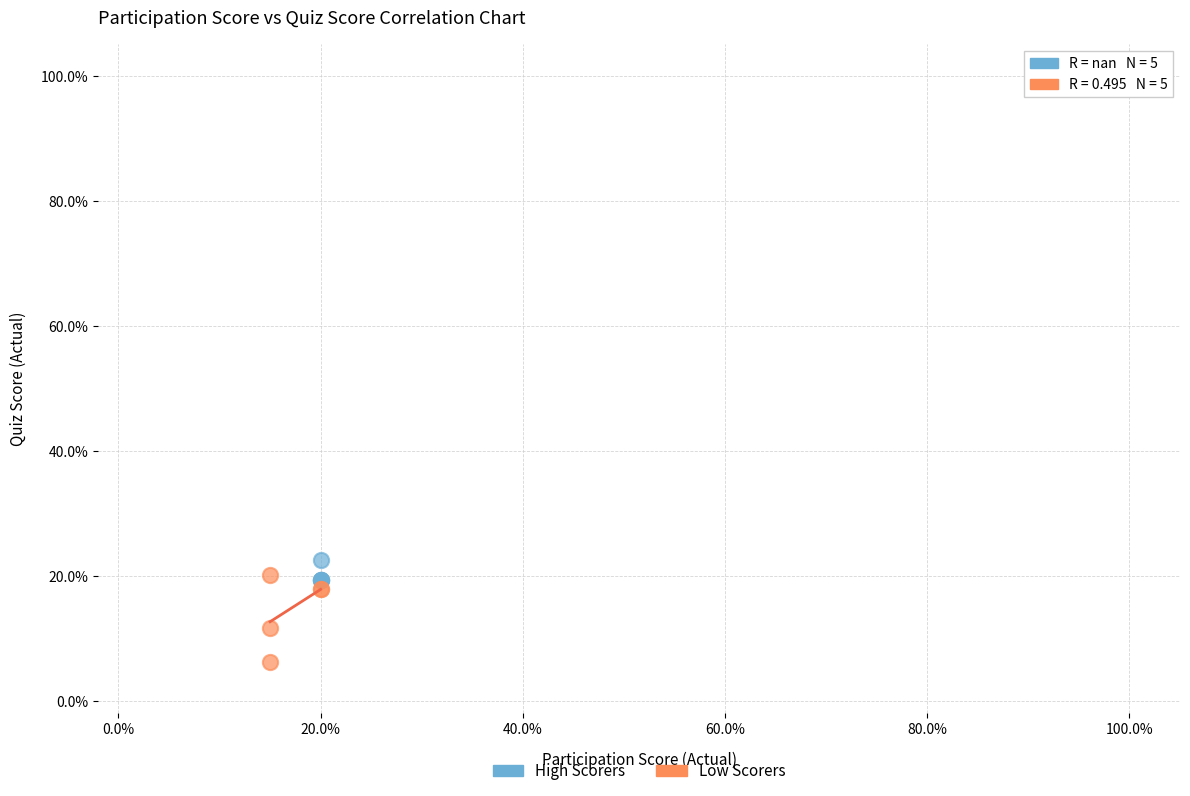

Which series reaches the minimum Y coordinate?

Low Scorers